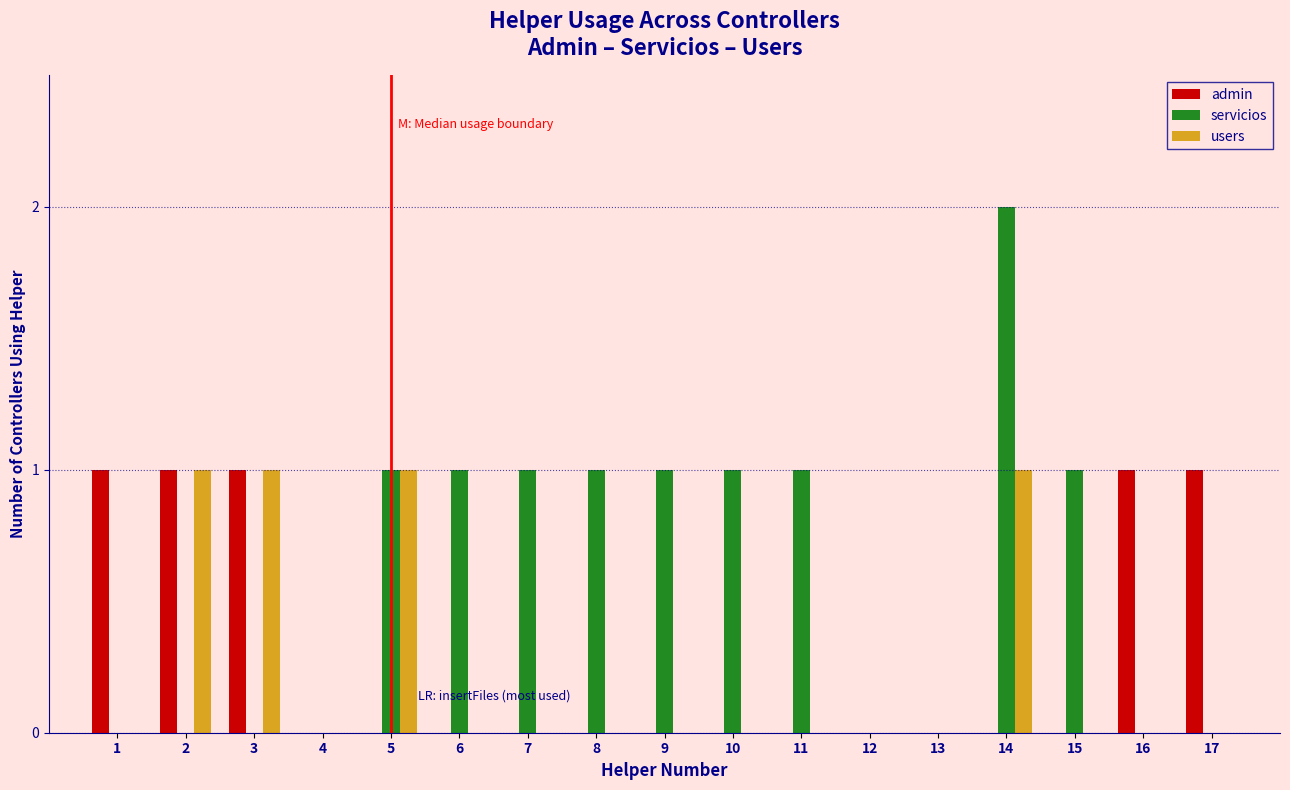

Which series changed the most between 13 and 15?

servicios